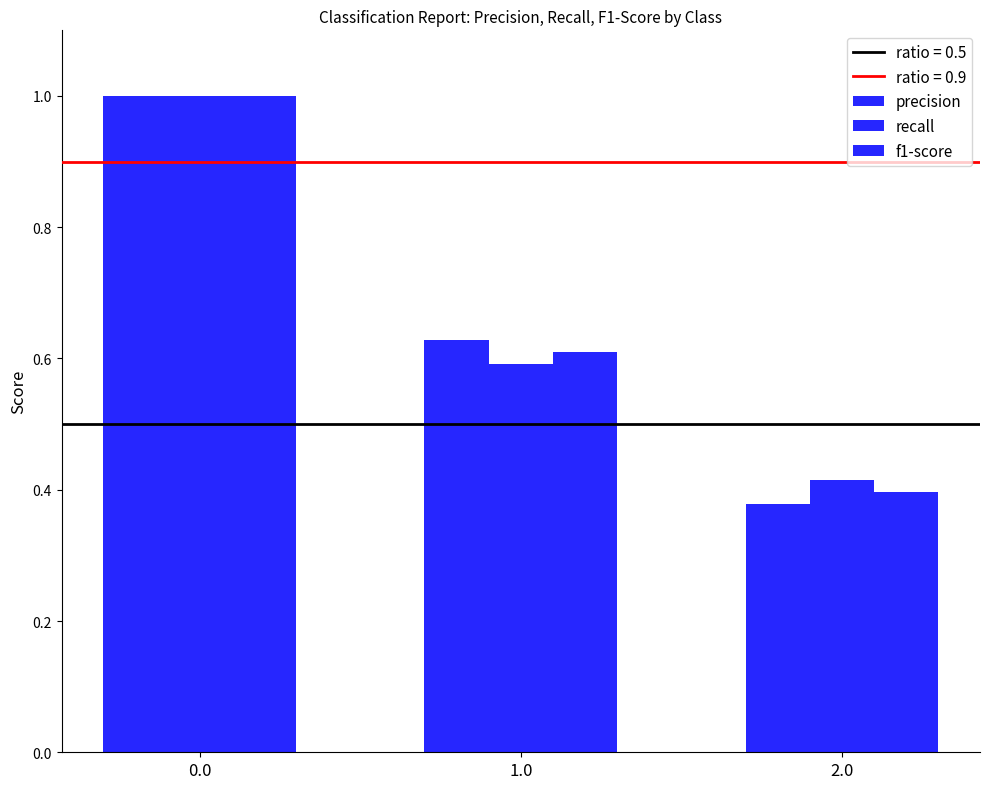

Reading left to right, list all the values displayed in this chart.

precision: 1.0	0.6	0.4
recall: 1.0	0.6	0.4
f1-score: 1.0	0.6	0.4